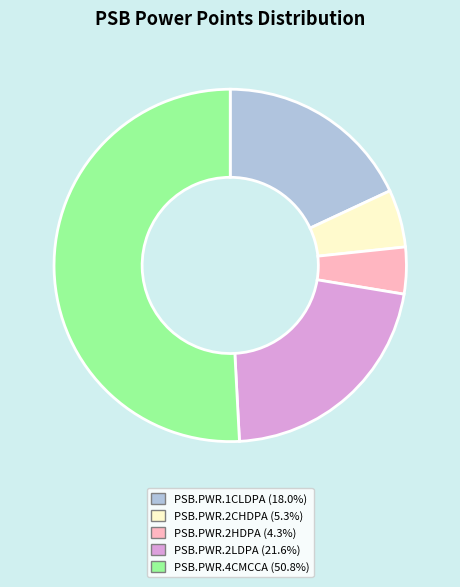

How many slices are in this pie chart?

5